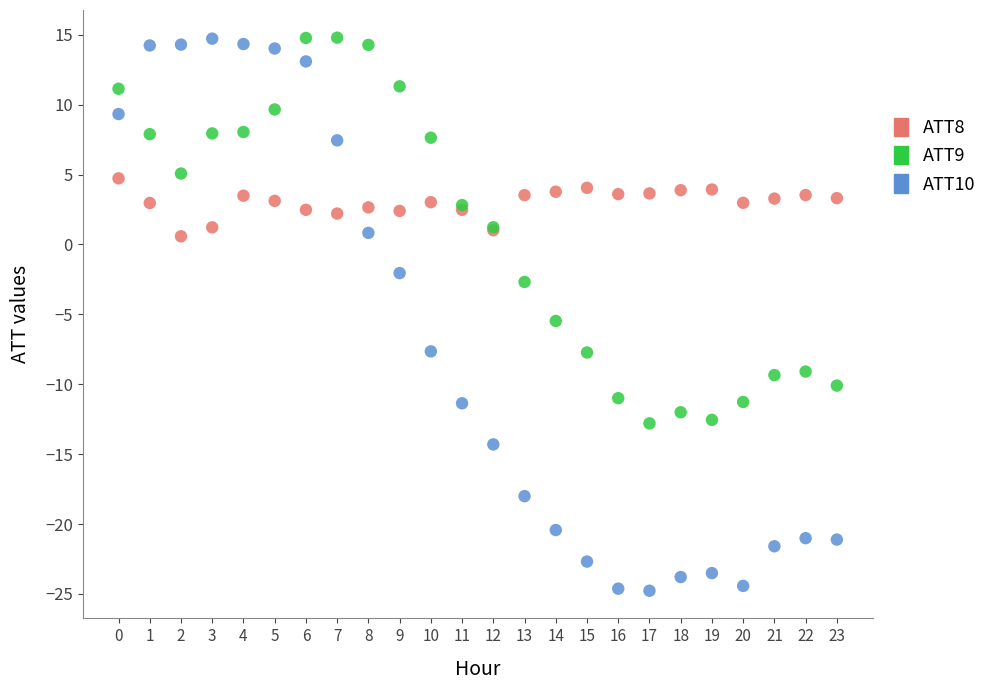

Which series reaches the minimum Y coordinate?

ATT10